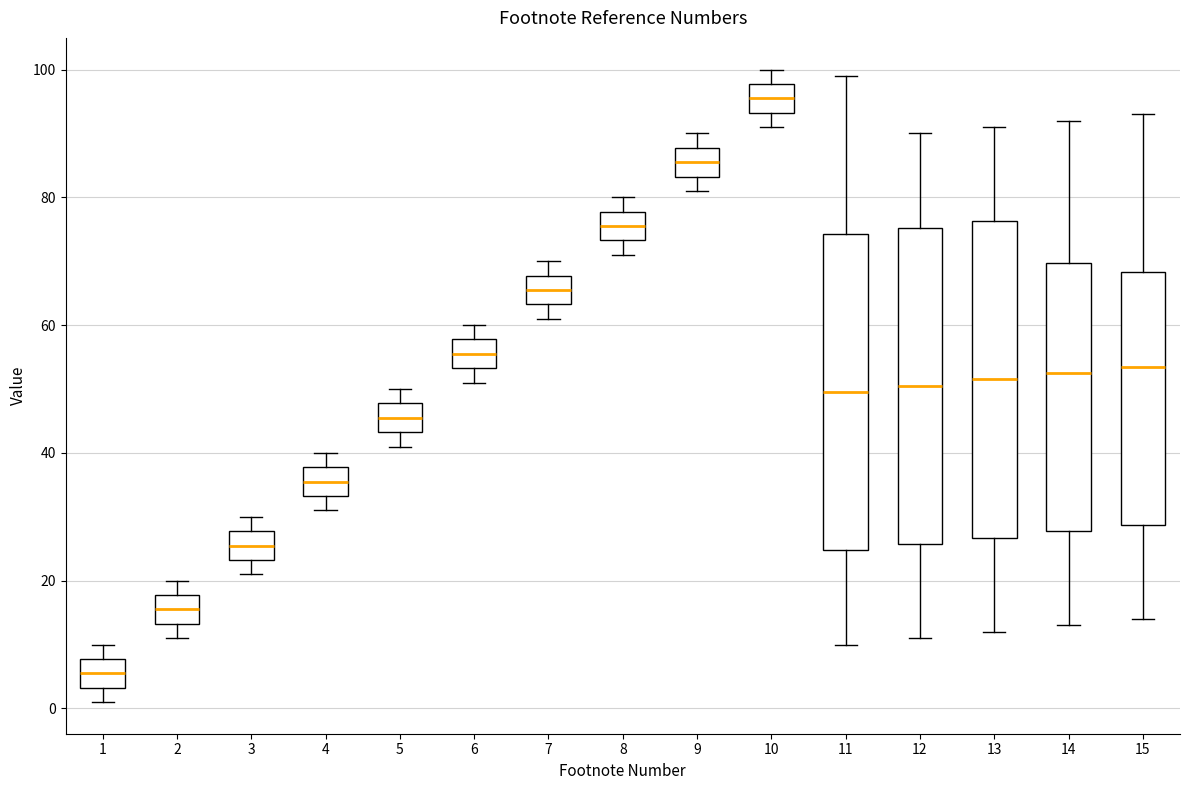

Reading left to right, transcribe this box plot: for each box, give where its median line is, the range the box spans, and where its two whiskers end, as read against the y-axis. The values are not printed on the chart, so give them approximately, as read against the axis.

1: median 6, box 4 to 8, whiskers 2 to 10
2: median 16, box 14 to 18, whiskers 12 to 20
3: median 26, box 24 to 28, whiskers 22 to 30
4: median 36, box 34 to 38, whiskers 32 to 40
5: median 46, box 44 to 48, whiskers 42 to 50
6: median 56, box 54 to 58, whiskers 52 to 60
7: median 66, box 64 to 68, whiskers 62 to 70
8: median 76, box 74 to 78, whiskers 72 to 80
9: median 86, box 84 to 88, whiskers 82 to 90
10: median 96, box 94 to 98, whiskers 92 to 100
11: median 50, box 24 to 74, whiskers 10 to 100
12: median 50, box 26 to 76, whiskers 12 to 90
13: median 52, box 26 to 76, whiskers 12 to 92
14: median 52, box 28 to 70, whiskers 14 to 92
15: median 54, box 28 to 68, whiskers 14 to 94